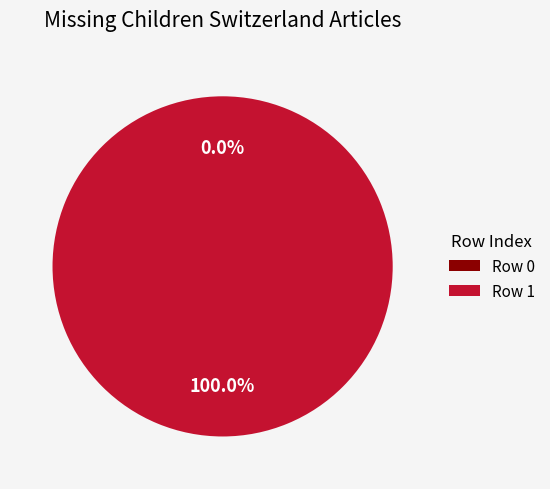

To the nearest percent, what is the average slice percentage?

50%